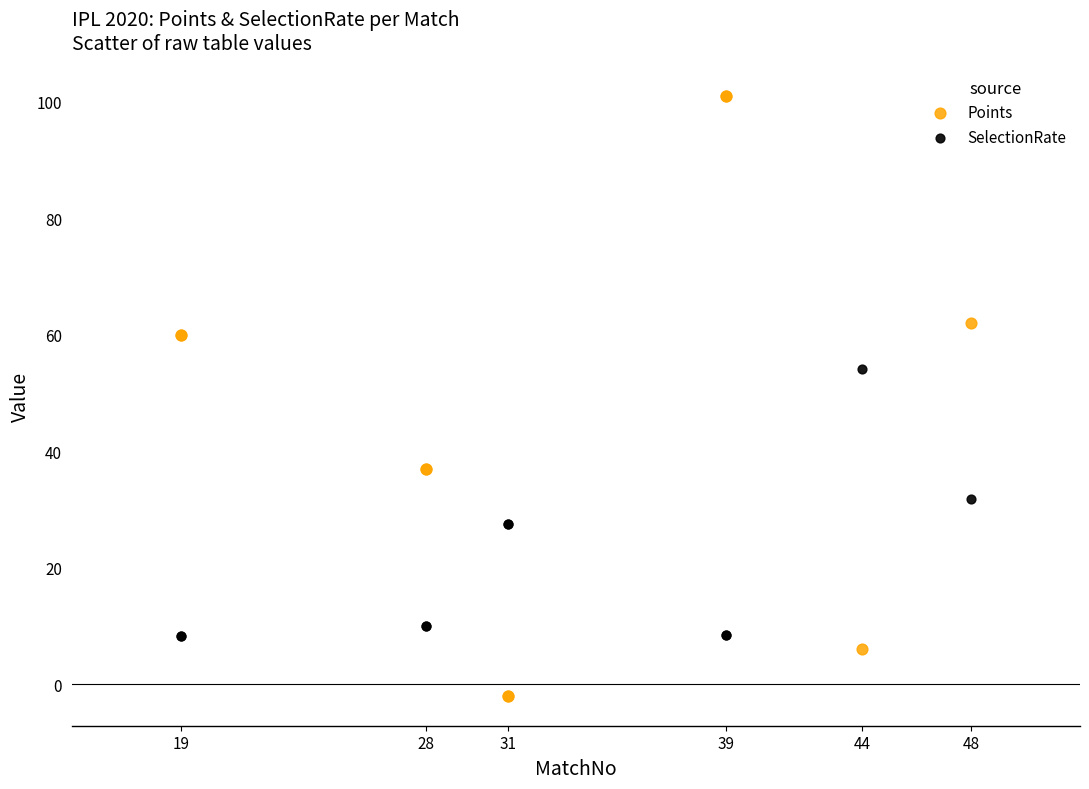

Which series reaches the maximum Y coordinate?

Points